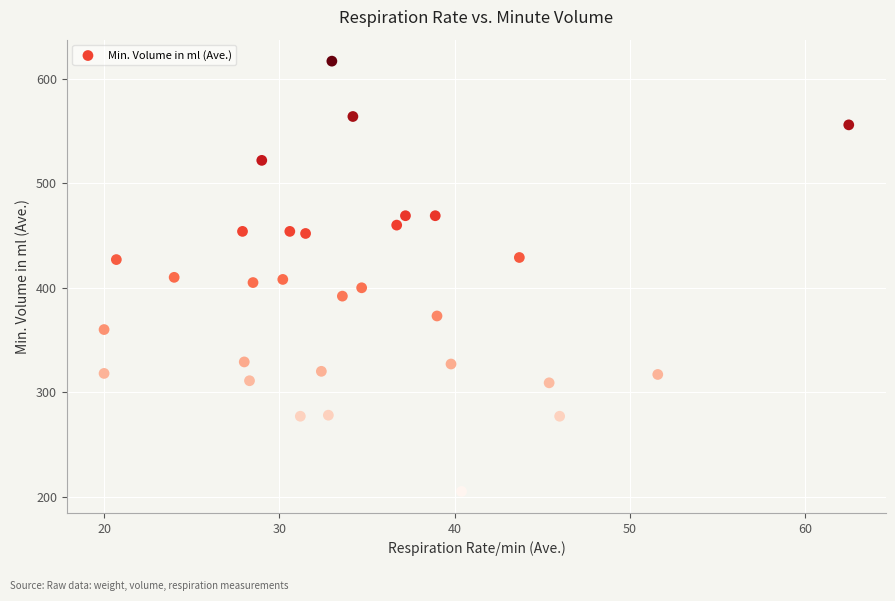

What is the range of Y values (max minus min)?

412